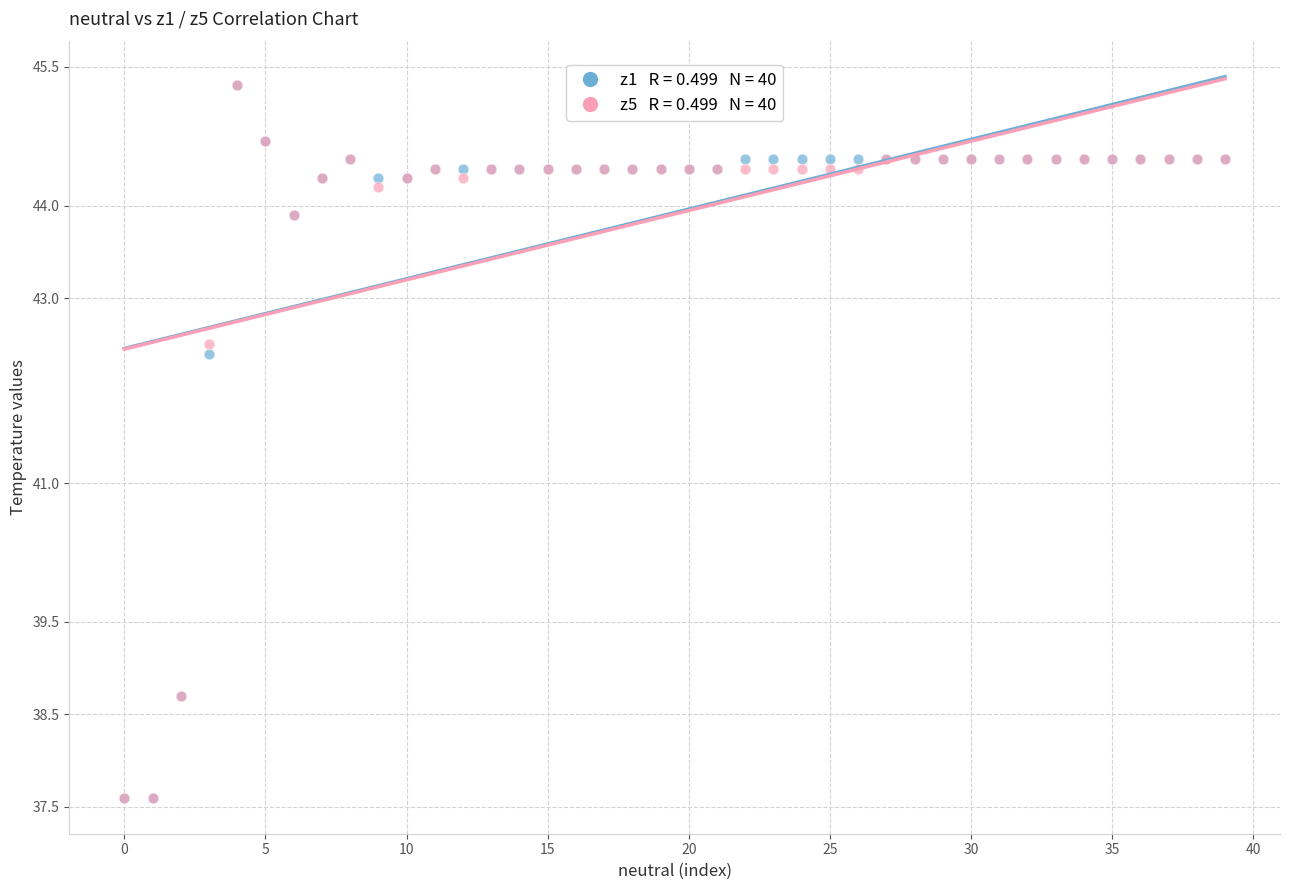

Across all series, what Y value is closest to 41?

42.4